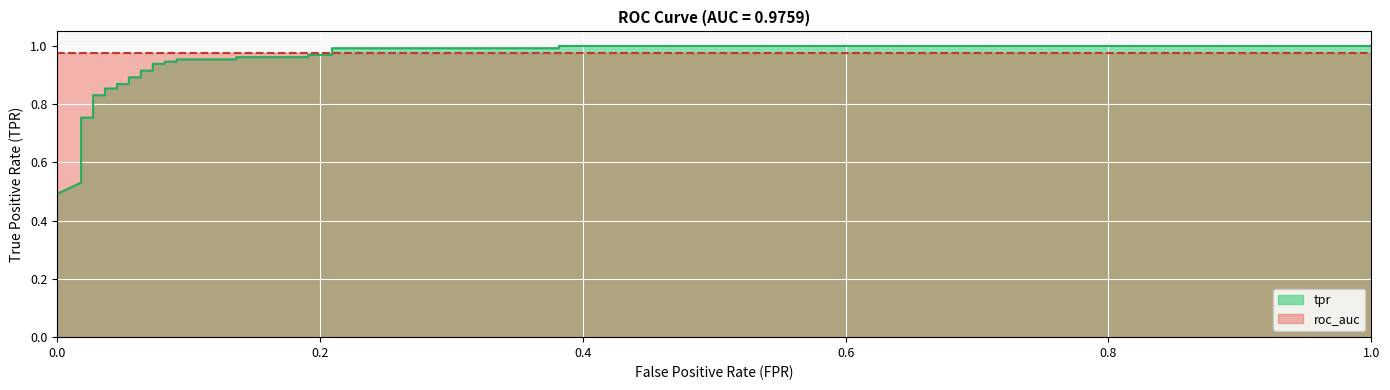

True or false: there are more than 1 points higher than both neighbors.

False